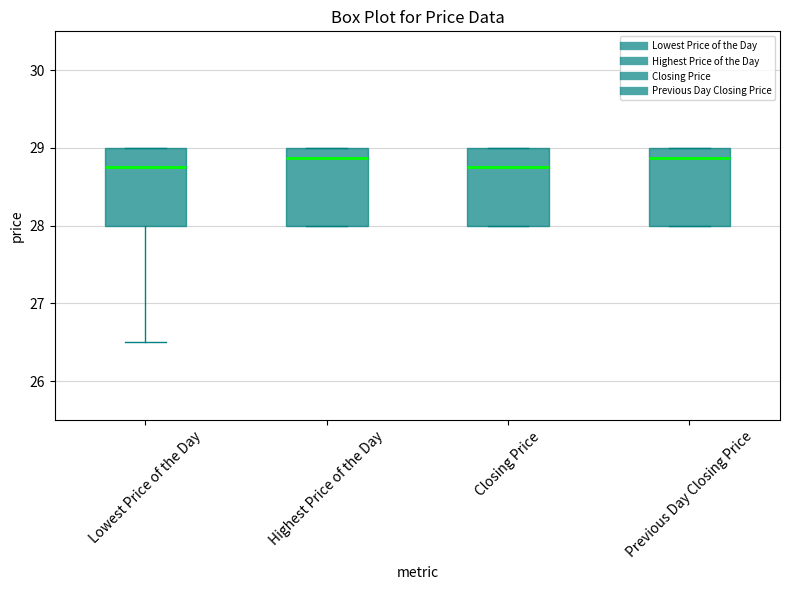

Reading left to right, read every box against the y-axis: the position of its median line, the range the box covers, and the ends of its whiskers. The values are not printed on the chart, so give them approximately, as read against the axis.

Lowest Price of the Day: median 28.8, box 28.0 to 29.0, whiskers 26.5 to 29.0
Highest Price of the Day: median 28.9, box 28.0 to 29.0, whiskers 28.0 to 29.0
Closing Price: median 28.8, box 28.0 to 29.0, whiskers 28.0 to 29.0
Previous Day Closing Price: median 28.9, box 28.0 to 29.0, whiskers 28.0 to 29.0